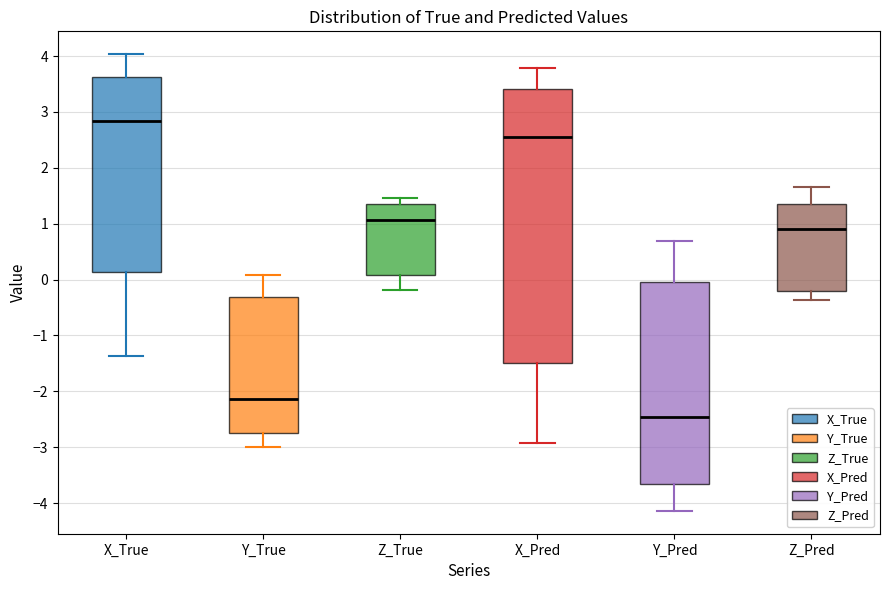

Which box's median line is the lowest?

Y_Pred